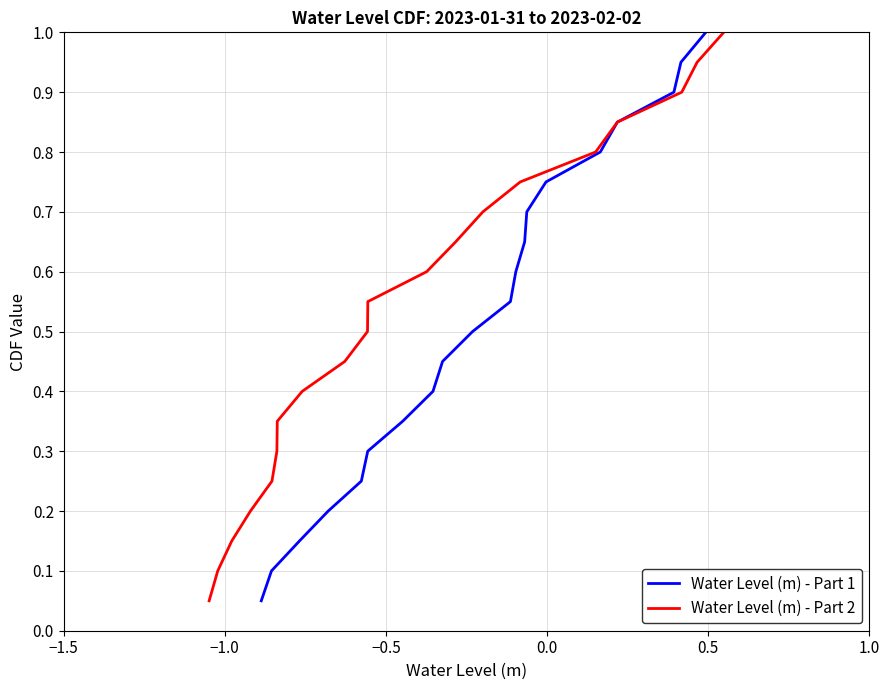

True or false: Water Level (m) - Part 2 has more than 2 interior local peaks.

False